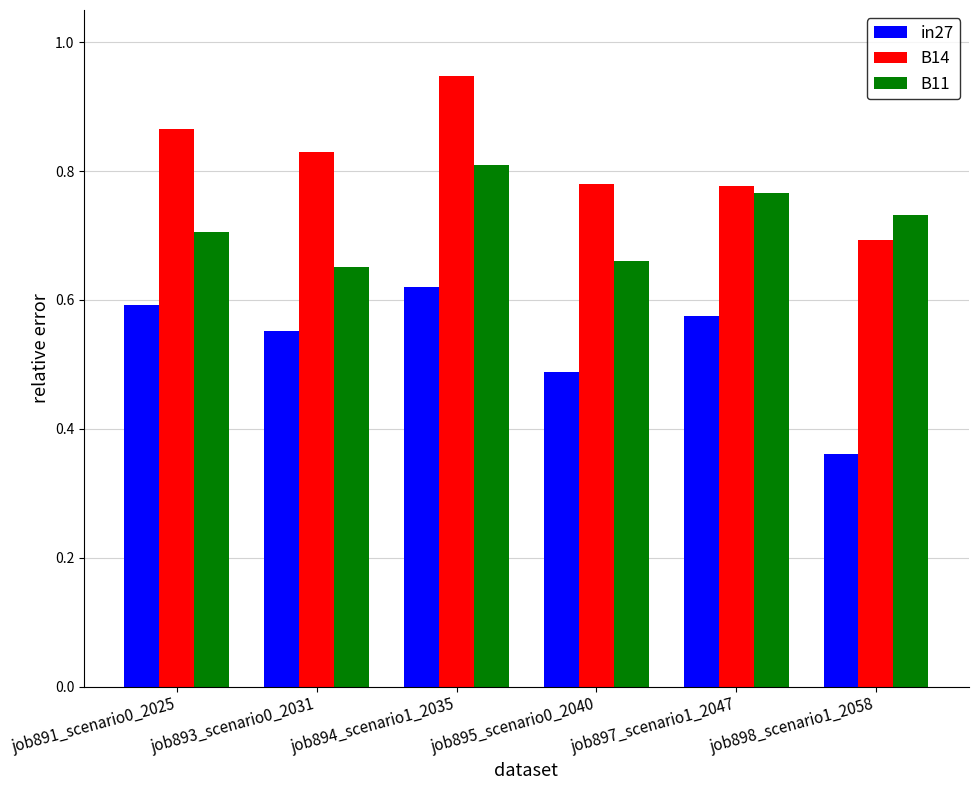

What is the sum of all B11 values?

4.3